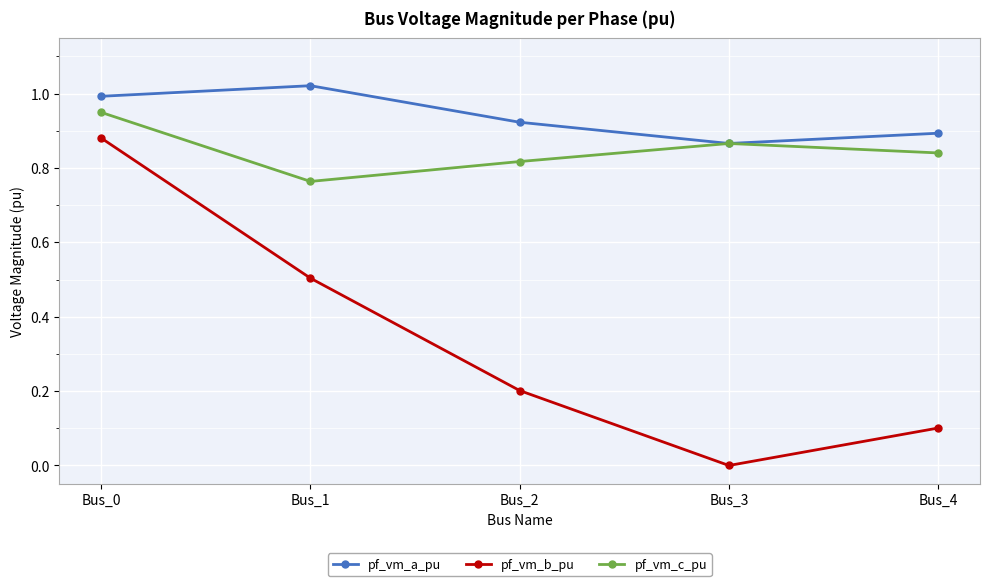

What is the value of the pf_vm_b_pu point at the 2nd from the left?

0.5